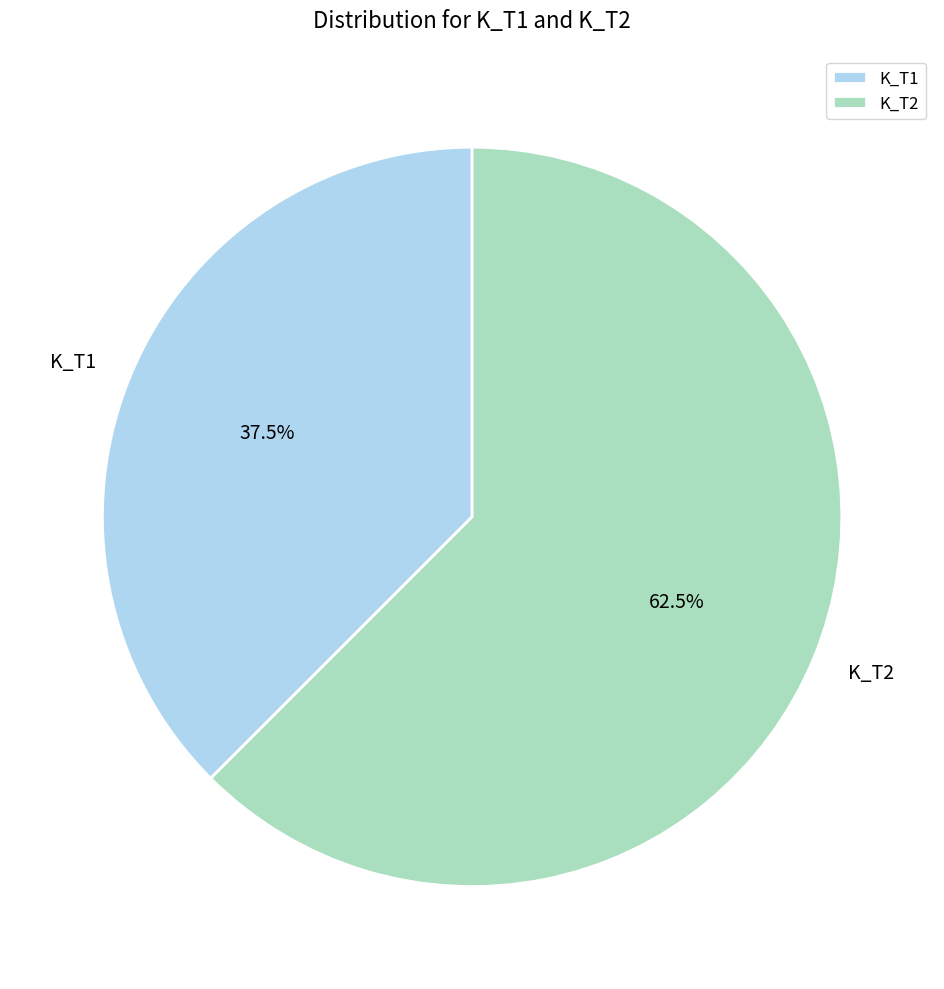

Combined, what portion of the pie is K_T2 and K_T1?

100.0%